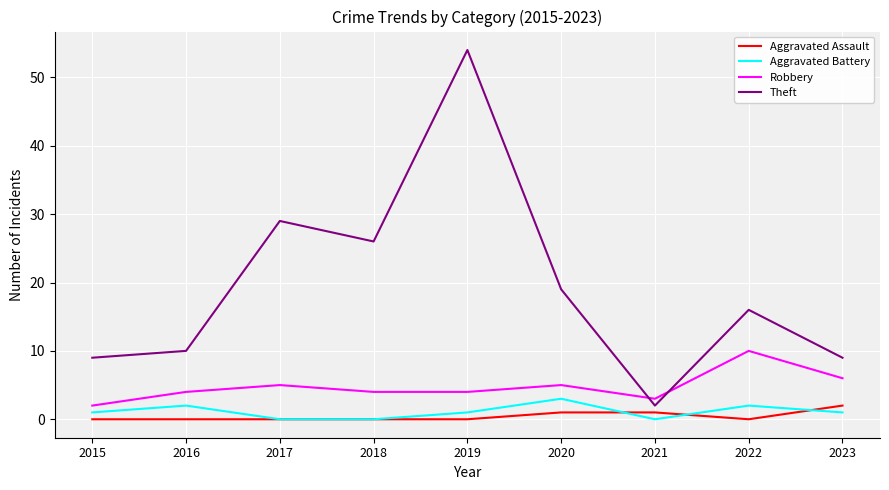

True or false: Robbery and Aggravated Battery cross at least once.

False